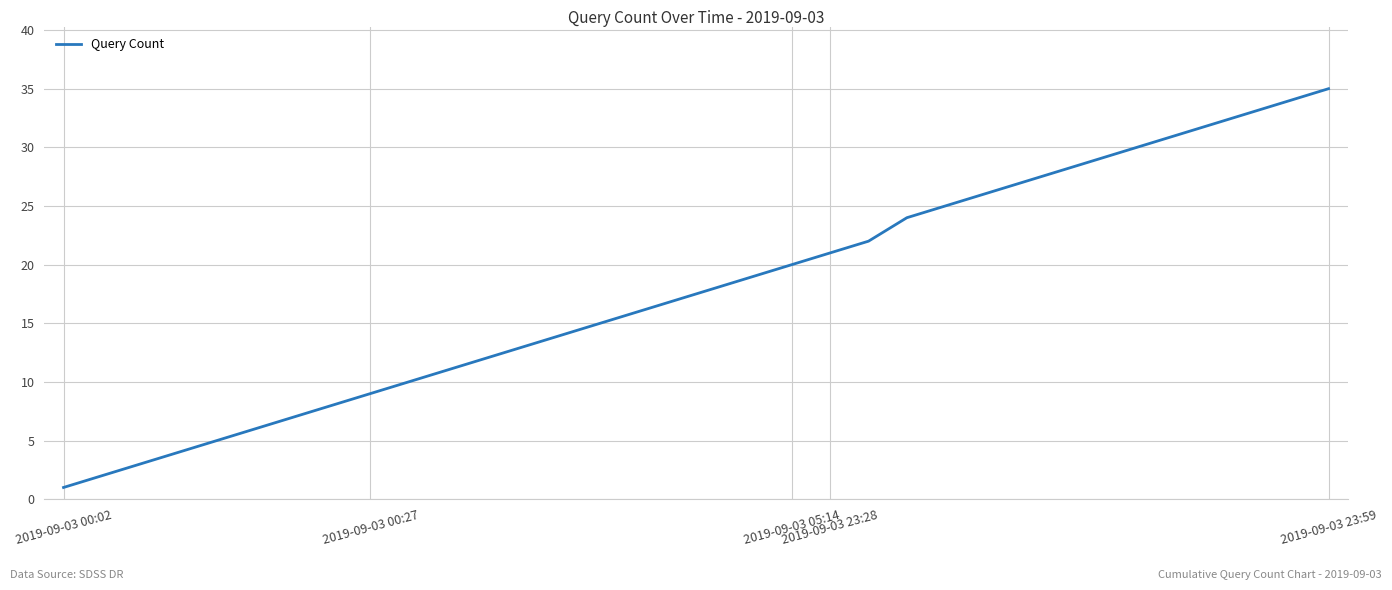

Does the chart have visible grid lines?

Yes